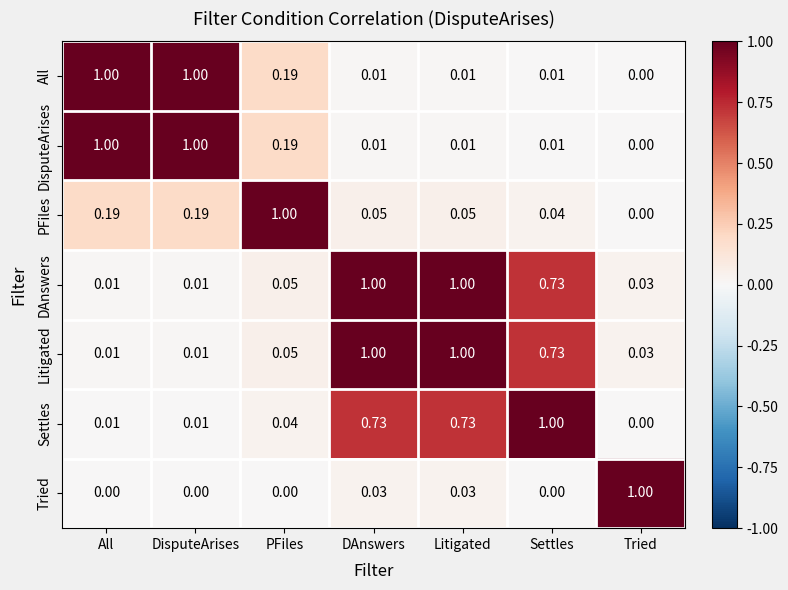

Is the value of DAnswers at Tried greater than the value of Tried at All?

Yes